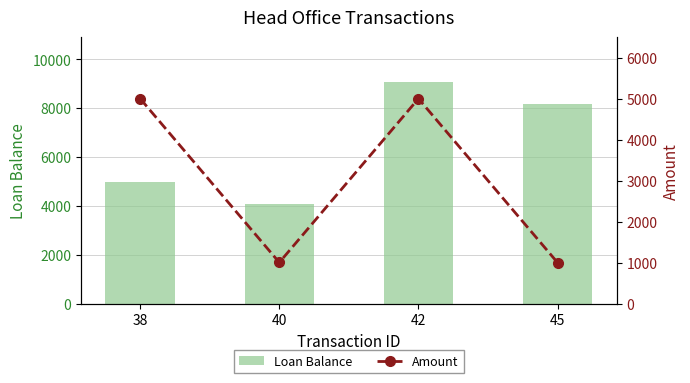

Is the value of Loan Balance at 38 greater than the value of Amount at 40?

Yes